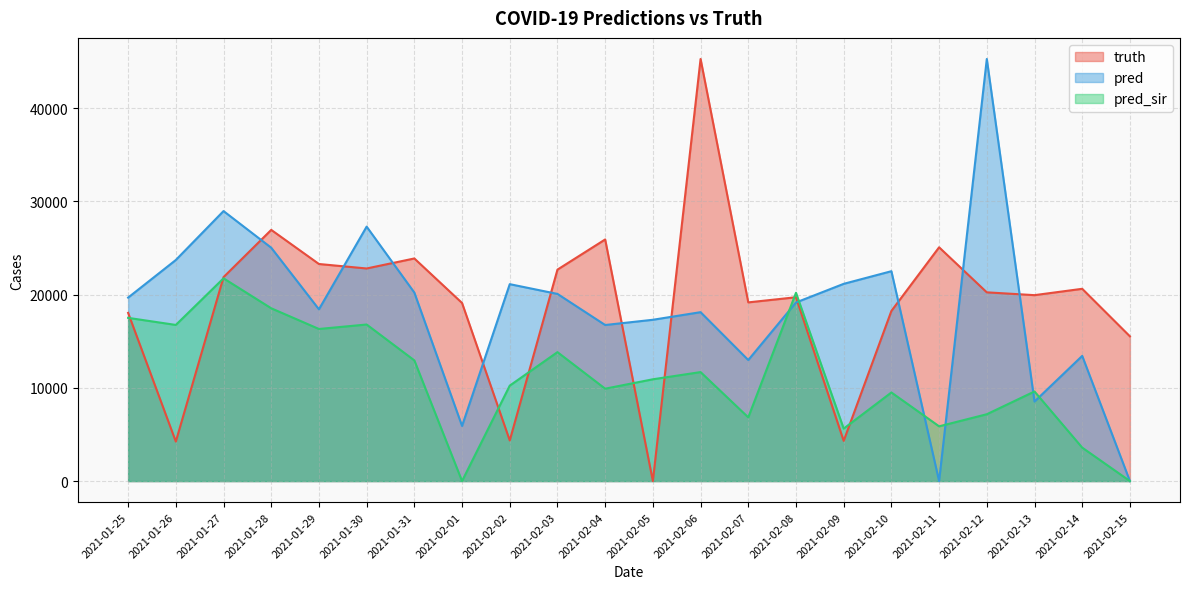

Reading left to right, extract all data points from this chart.

truth: 18033.0	4234.0	21867.0	26932.0	23274.0	22794.0	23868.0	19094.0	4353.0	22671.0	25906.0	0.0	45255.0	19159.0	19710.0	4308.0	18240.0	25065.0	20236.0	19934.0	20615.0	15519.0
pred: 19671.6	23705.0	28949.0	25019.0	18415.0	27281.0	20210.0	5912.0	21113.0	20067.0	16733.0	17294.0	18110.0	12978.0	19148.0	21147.0	22502.0	0.0	45255.0	8524.0	13421.0	0.0
pred_sir: 17499.0	16740.0	21738.0	18526.0	16307.0	16787.0	12938.0	0.0	10234.0	13824.0	9905.0	10913.0	11685.0	6831.0	20189.6	5625.0	9499.0	5870.0	7166.0	9607.0	3585.0	0.0